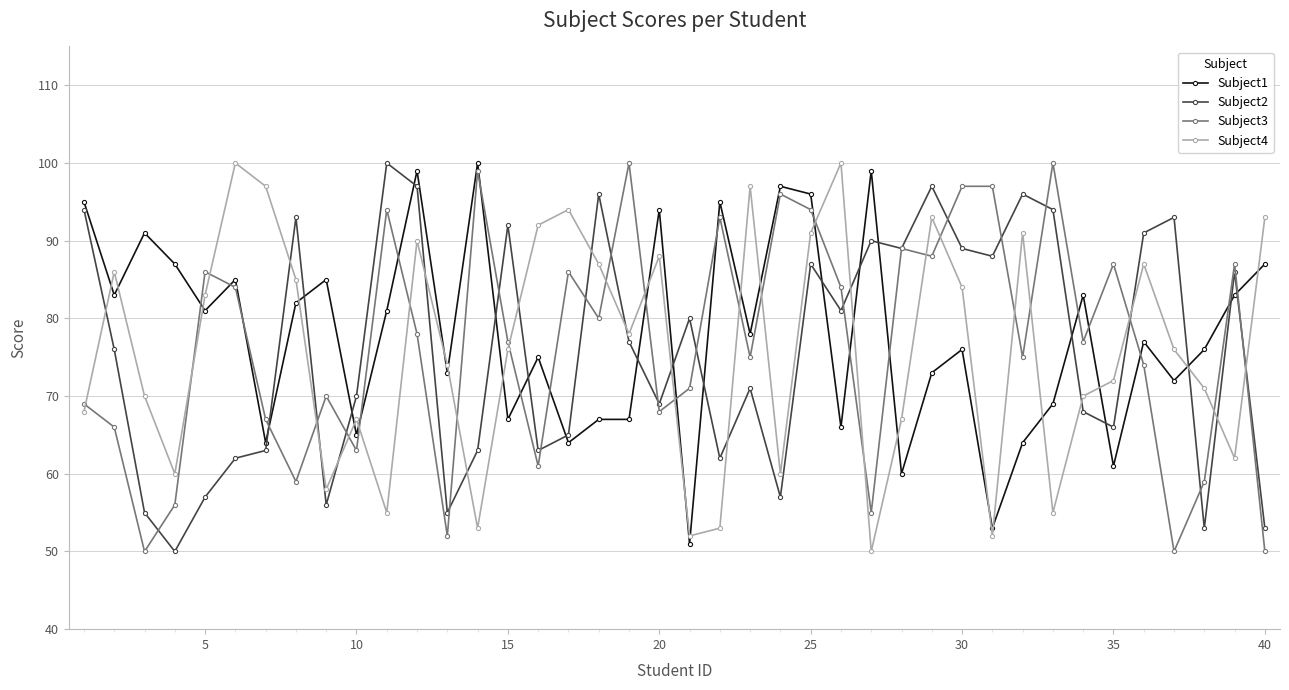

What is the value of the Subject3 point at the 6th from the left?

84